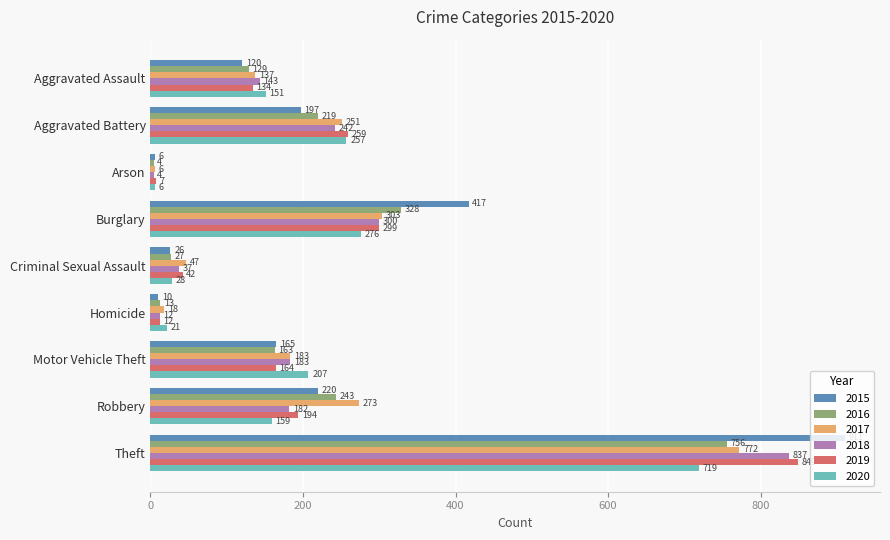

The 2016 series shows 129 at Aggravated Assault. True or false?

True